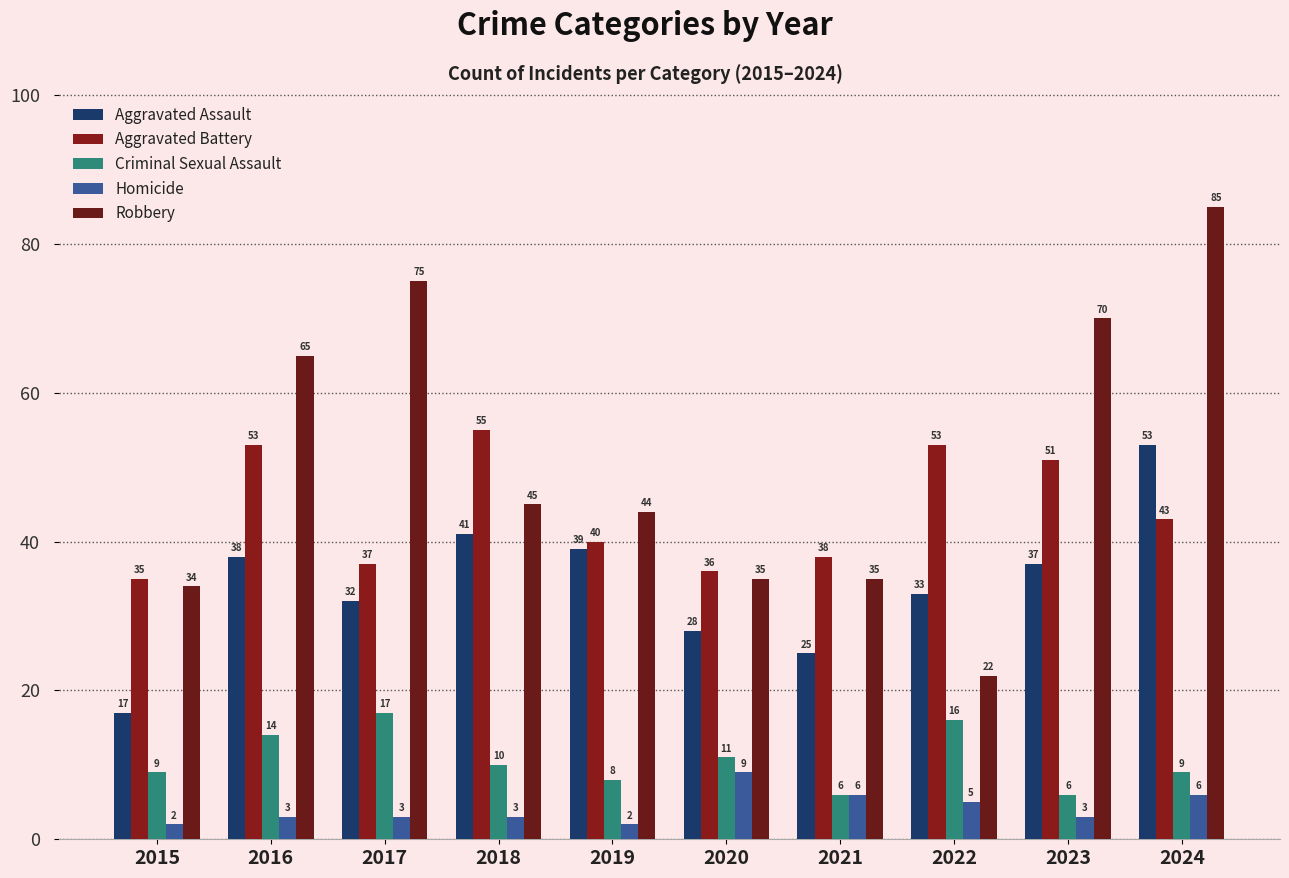

At how many categories does at least one series exceed 69?

3